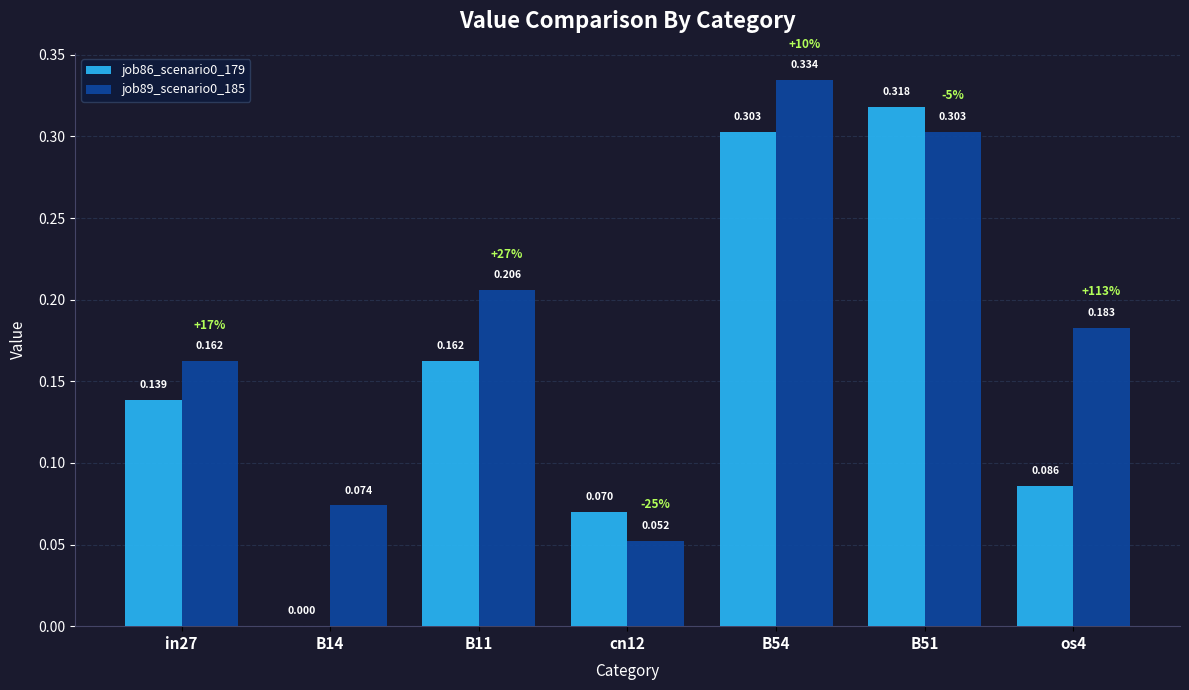

True or false: job86_scenario0_179 has a value of 0.2 at in27.

False